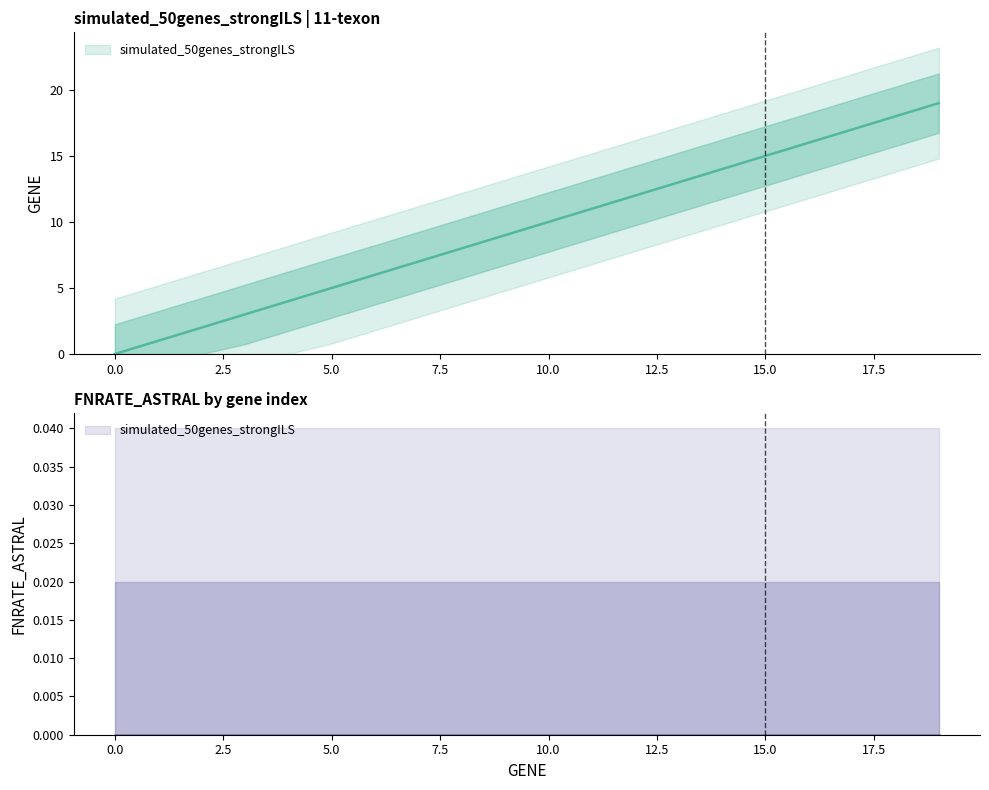

What is the ratio of the value at 6 to the value at 16?

0.4